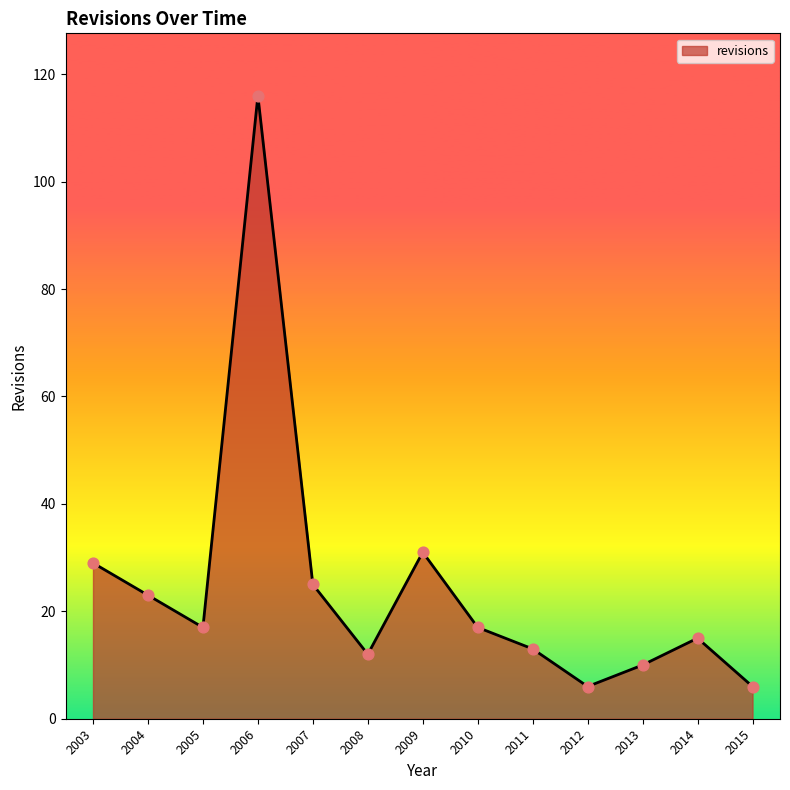

What is the change in value from 2003 to 2008?

-17